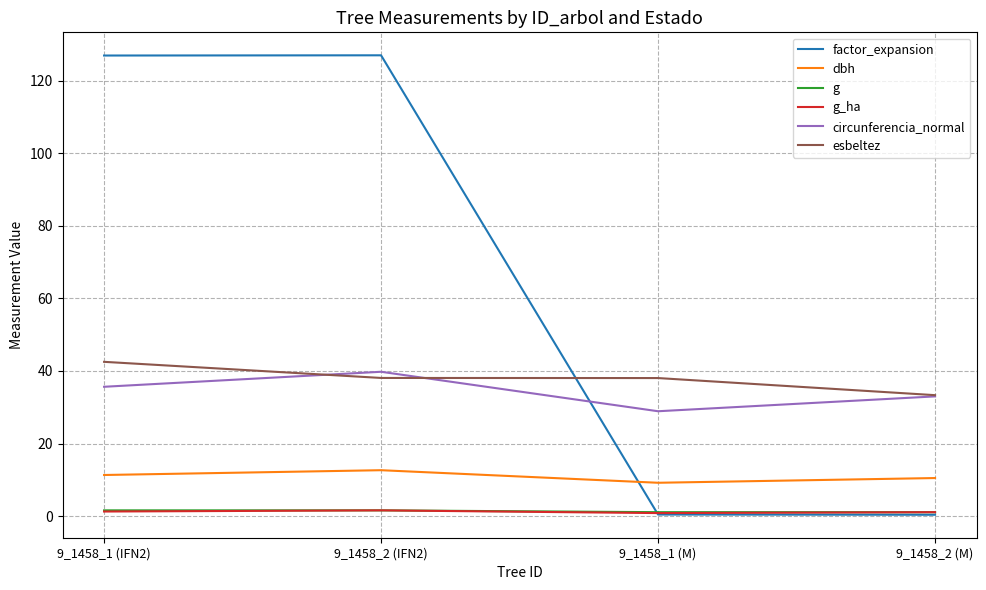

Is this an area chart (filled region under the line)?

No